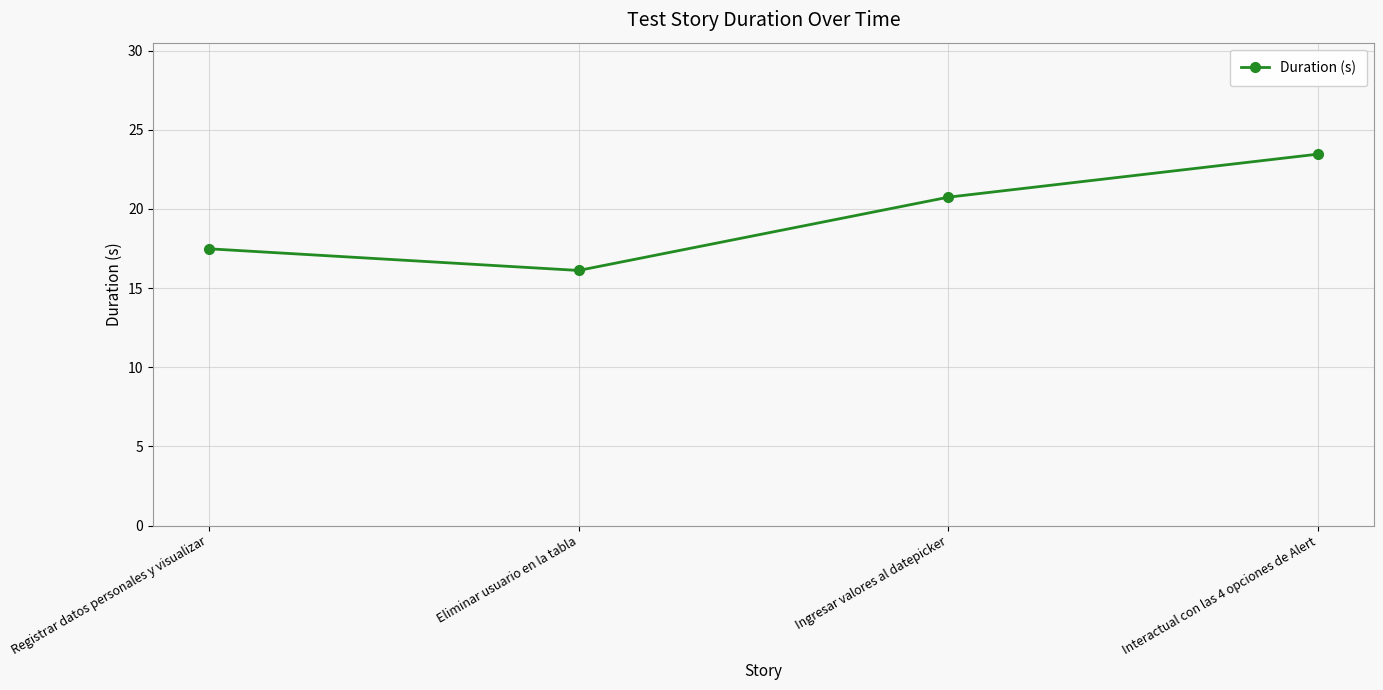

How many series are shown in this chart?

1